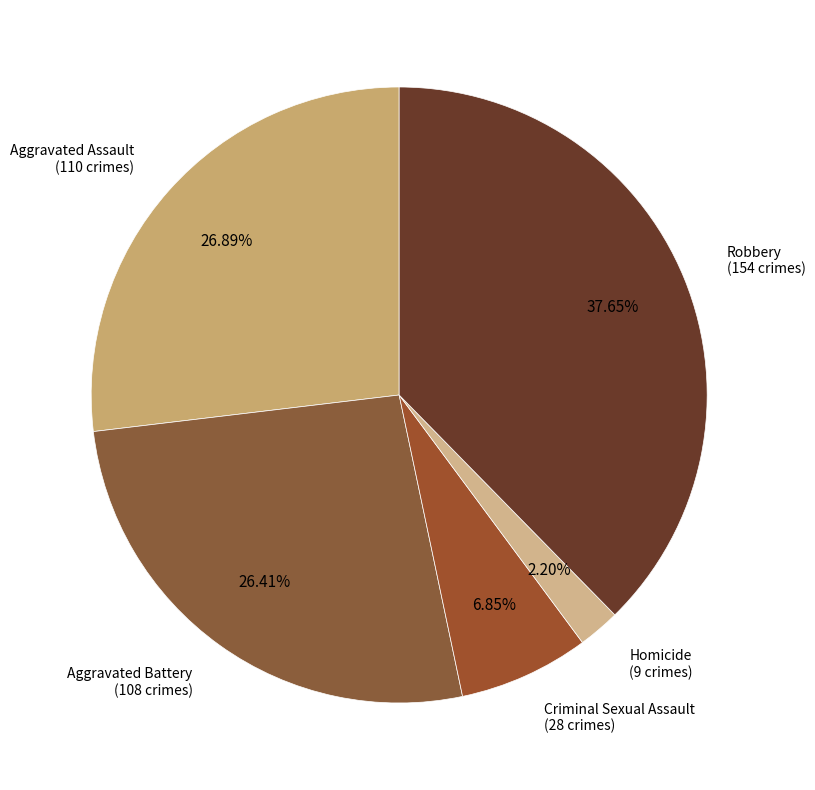

To the nearest percent, what is the difference between the largest and smallest slice percentages?

35%